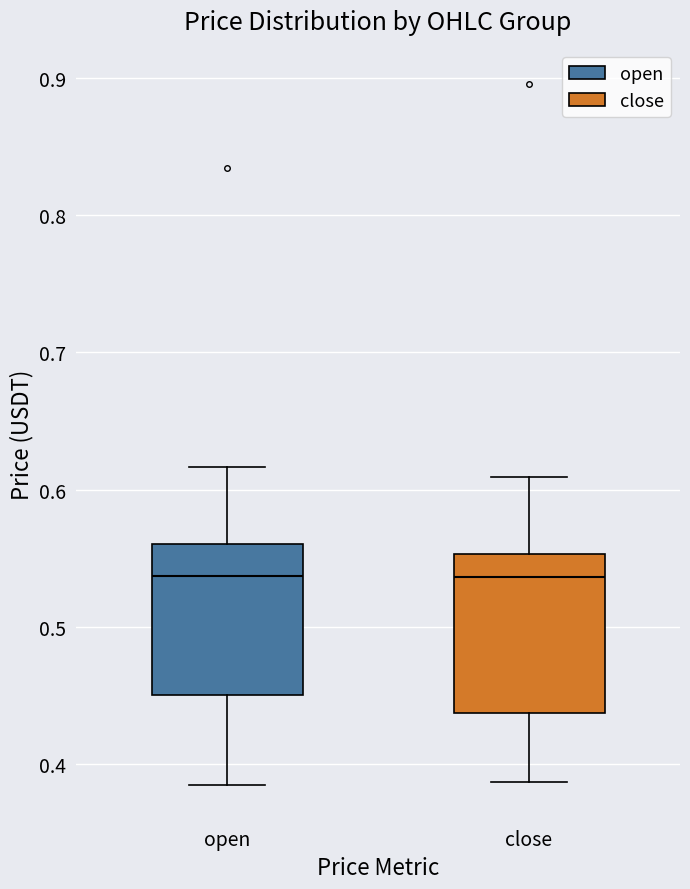

Reading left to right, read every box against the y-axis: the position of its median line, the range the box covers, and the ends of its whiskers. The values are not printed on the chart, so give them approximately, as read against the axis.

open: median 0.54, box 0.45 to 0.56, whiskers 0.39 to 0.62
close: median 0.54, box 0.44 to 0.55, whiskers 0.39 to 0.61